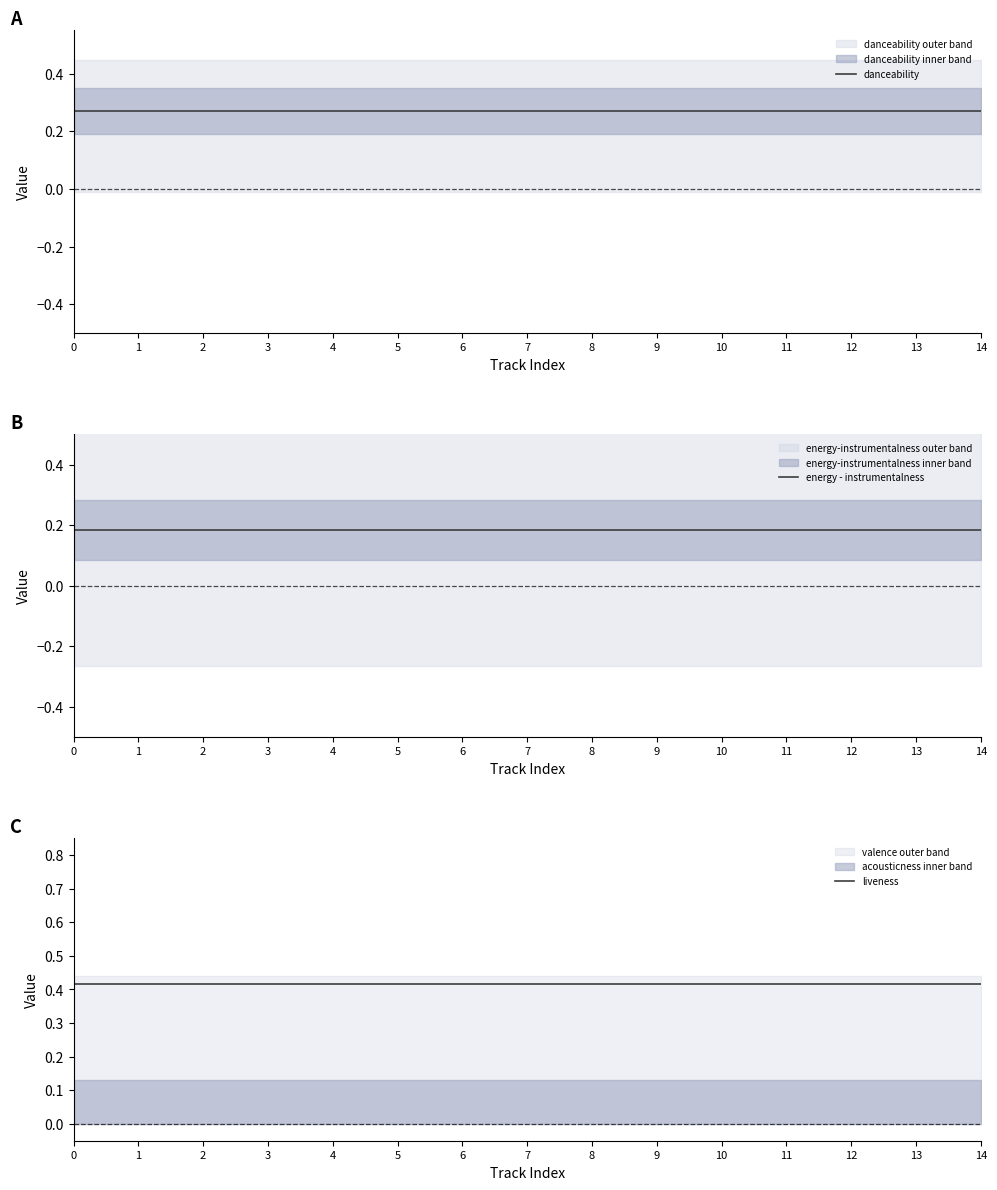

Which has a higher value, 12 or 14?

12